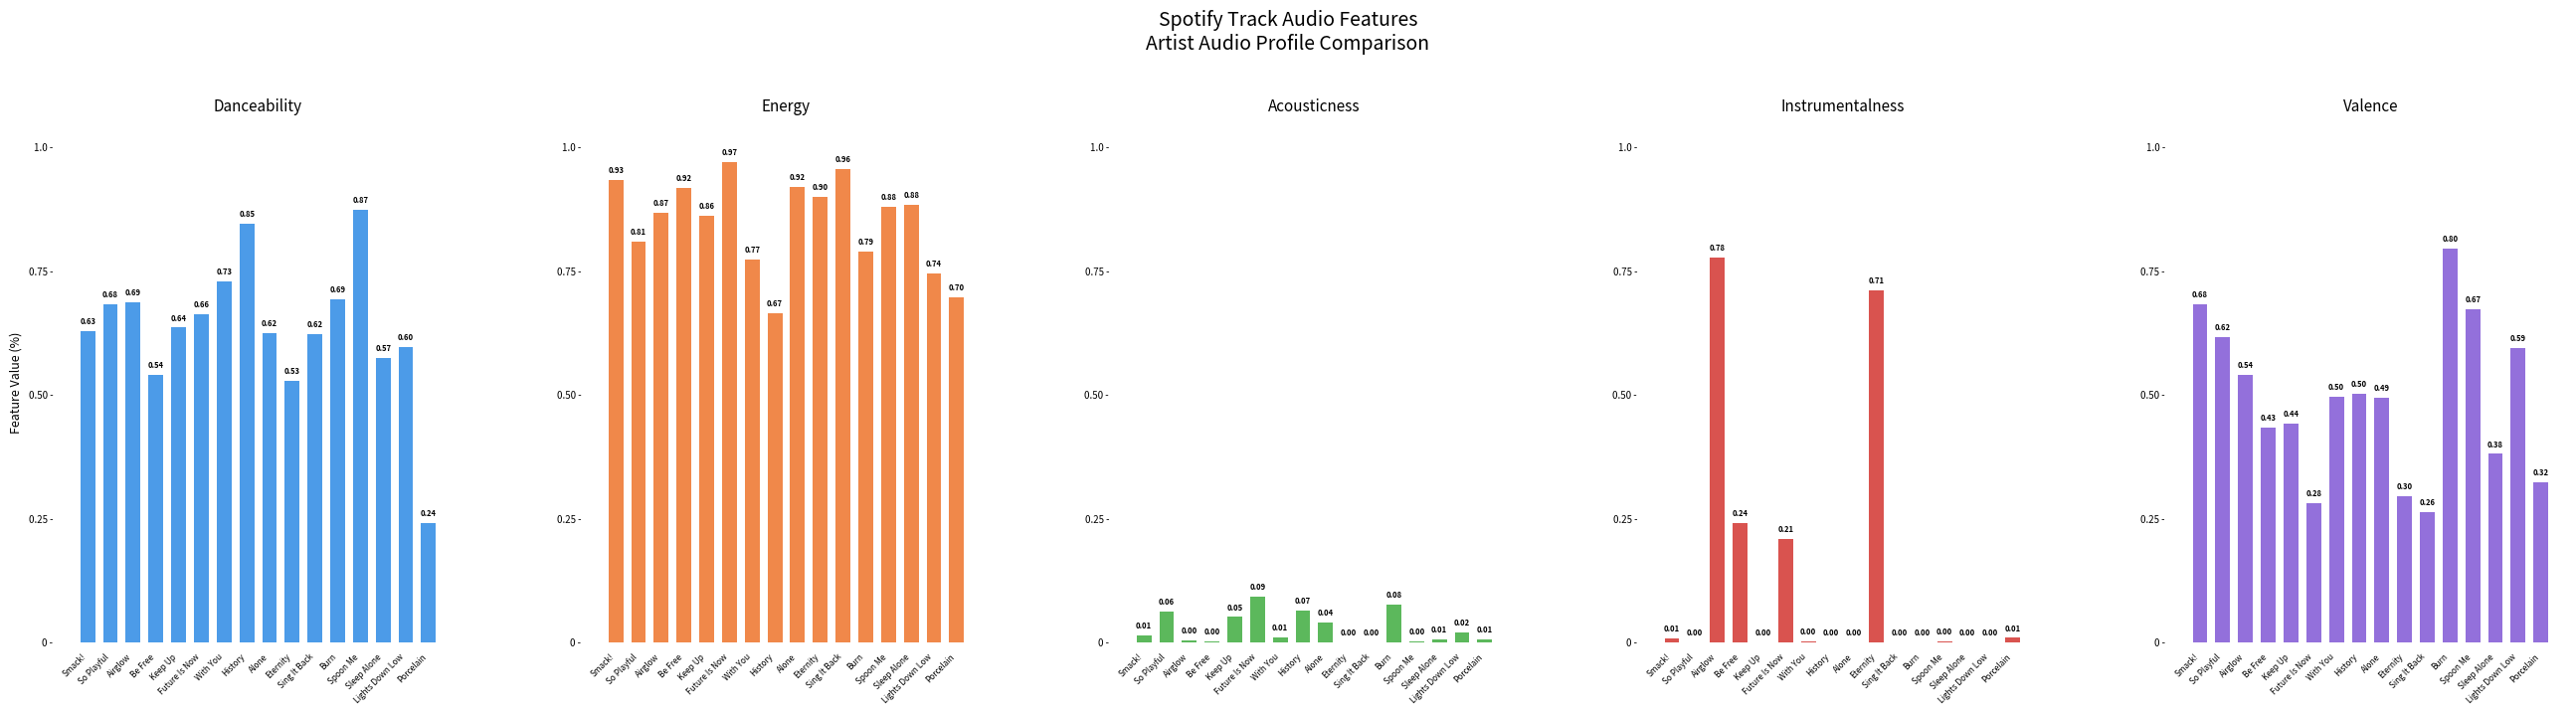

Rank the categories by danceability value from lowest to highest.

Porcelain, Eternity, Be Free, Sleep Alone, Lights Down Low, Sing It Back, Alone, Smack!, Keep Up, Future Is Now, So Playful, Airglow, Burn, With You, History, Spoon Me